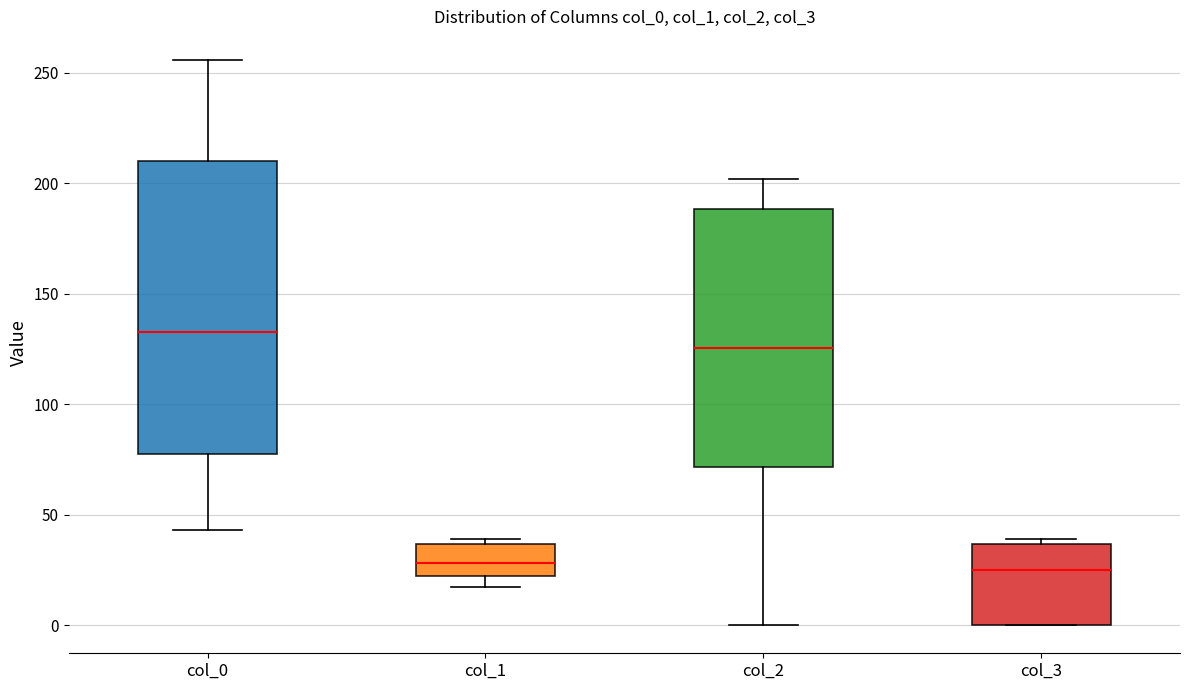

Which box is the tallest, from its lower edge to its upper edge?

col_0